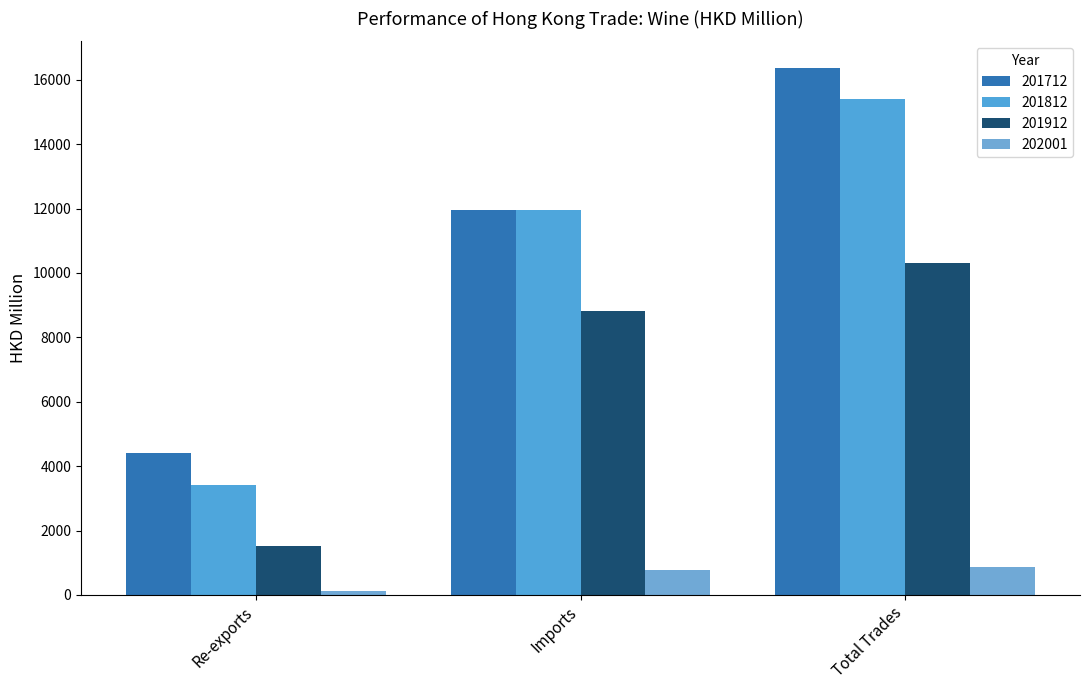

What is the label of the 2nd bar from the right?

Imports